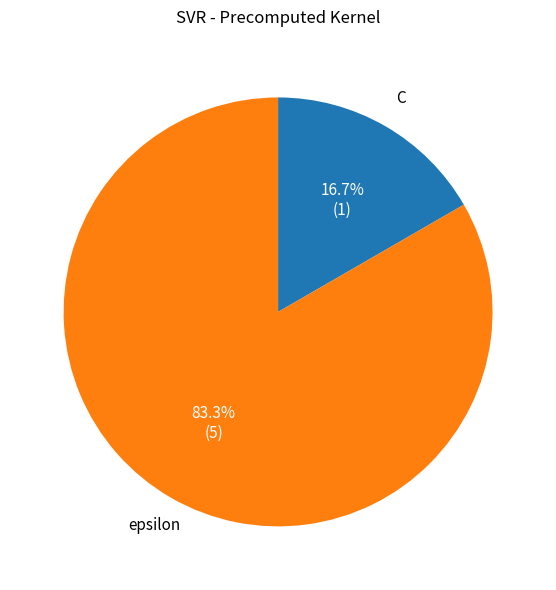

Which has a higher value, C or epsilon?

epsilon